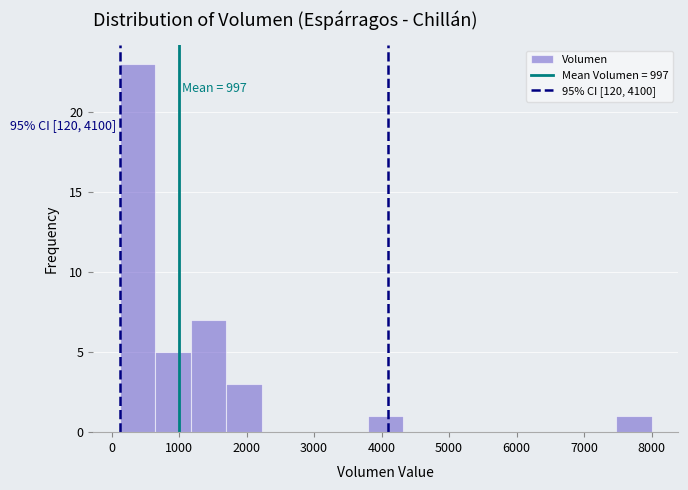

Which range on the x-axis has the tallest bar?

100 to 600